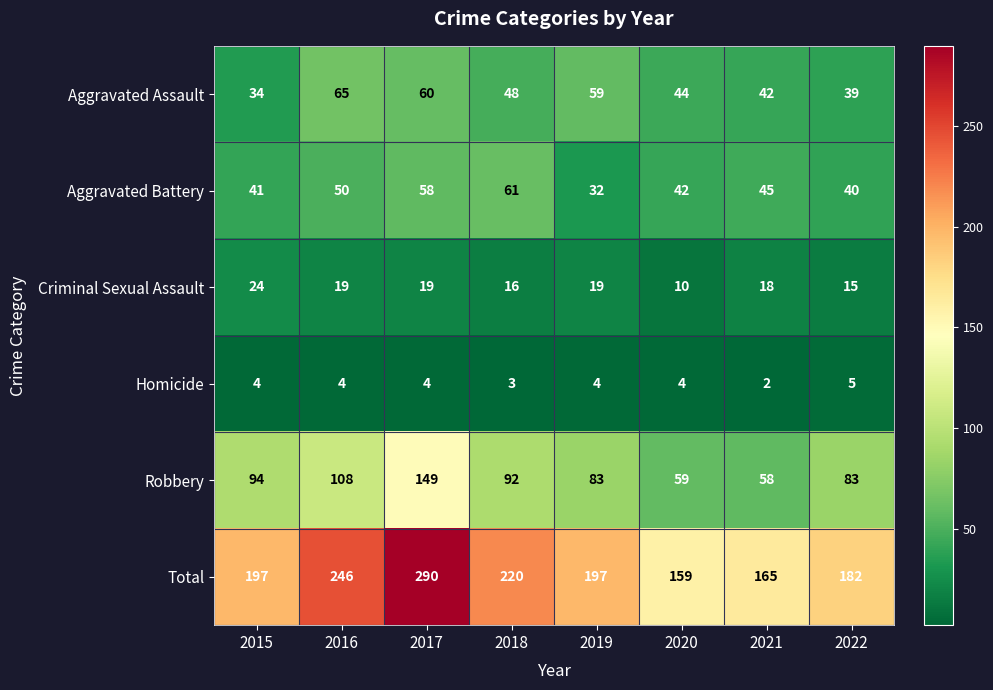

How many Homicide values are between 4 and 5?

6